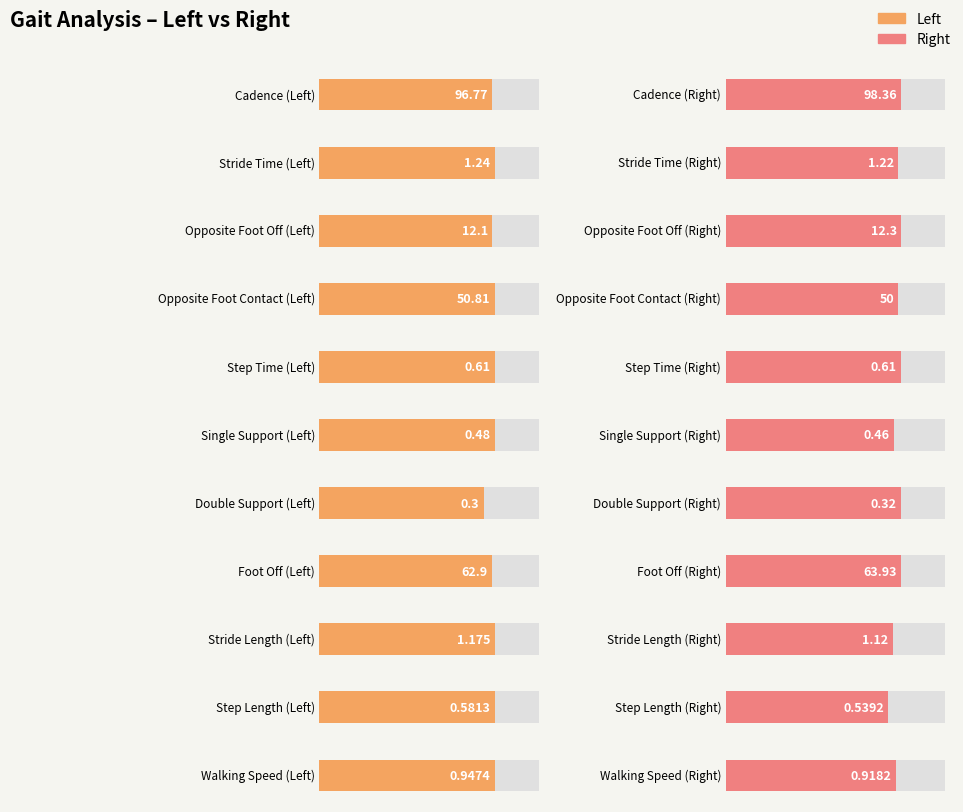

What is the sum of the Left values at Stride Time and Opposite Foot Contact?

52.0